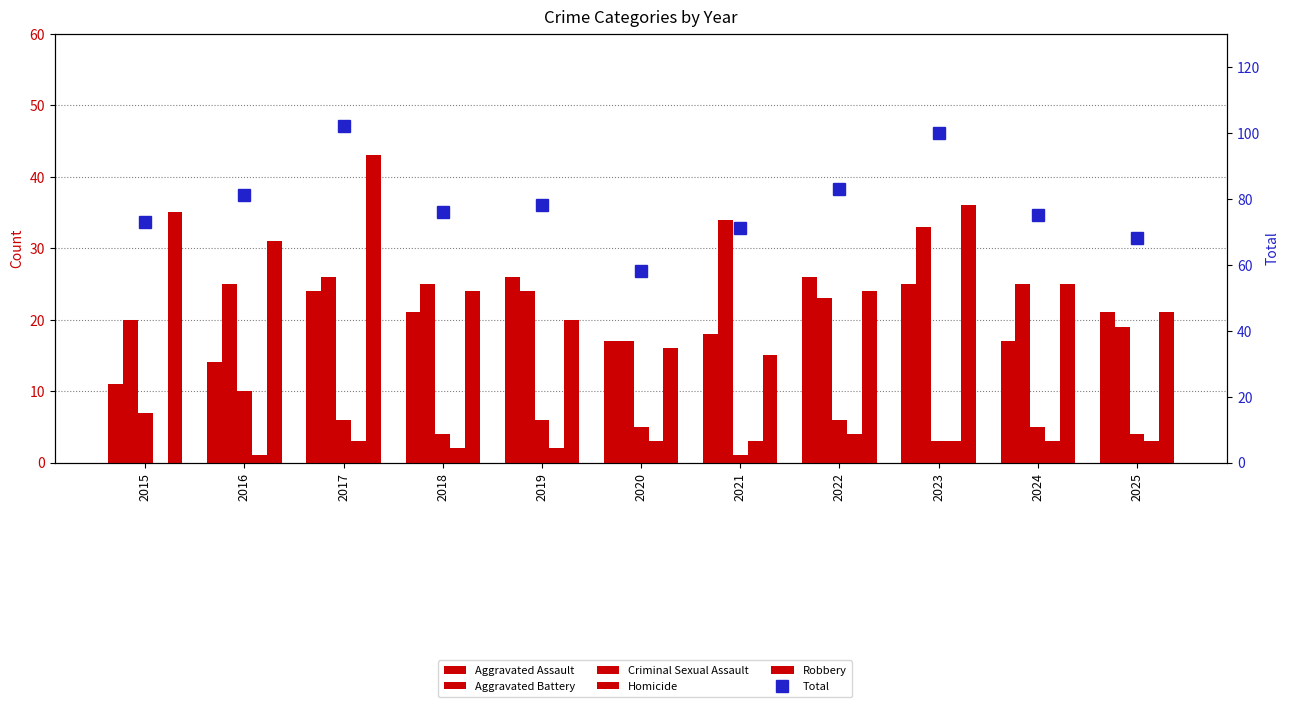

What is the total value across all series at 2025?

136